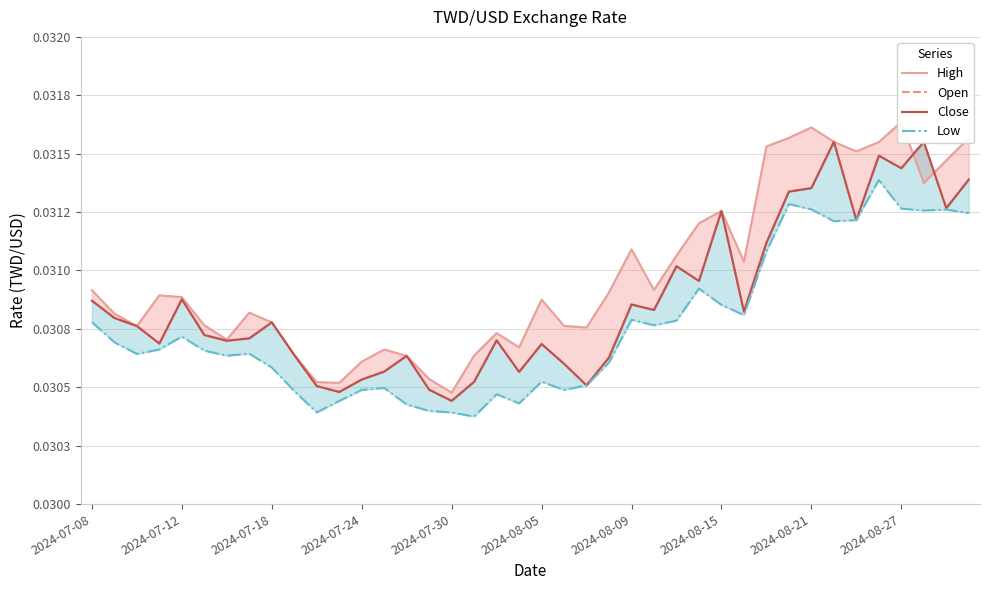

True or false: Low has a value of 0.0 at 21.

True